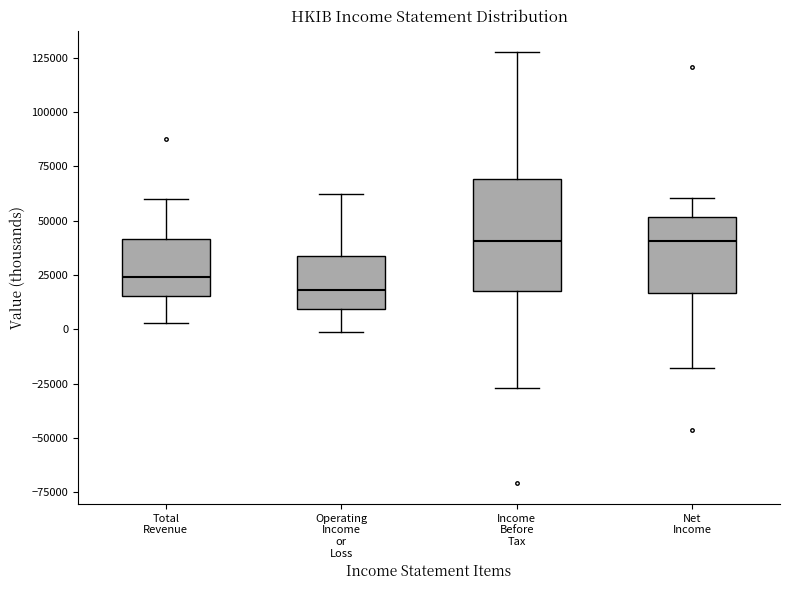

Reading left to right, read every box against the y-axis: the position of its median line, the range the box covers, and the ends of its whiskers. The values are not printed on the chart, so give them approximately, as read against the axis.

Total Revenue: median 25000, box 15000 to 40000, whiskers 5000 to 60000
Operating Income or Loss: median 20000, box 10000 to 35000, whiskers 0 to 60000
Income Before Tax: median 40000, box 20000 to 70000, whiskers -25000 to 130000
Net Income: median 40000, box 15000 to 50000, whiskers -20000 to 60000